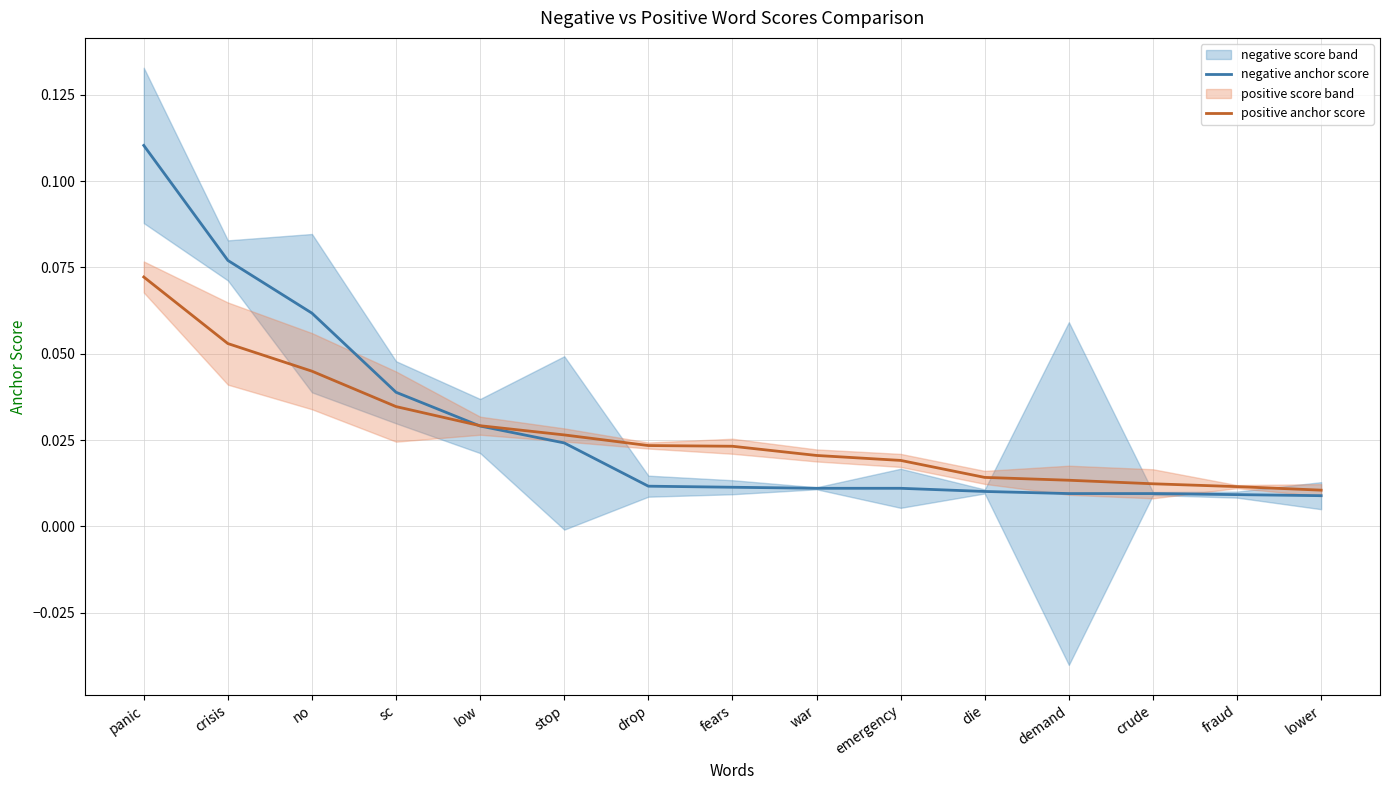

Which category has the lowest value in the positive anchor score series?

lower